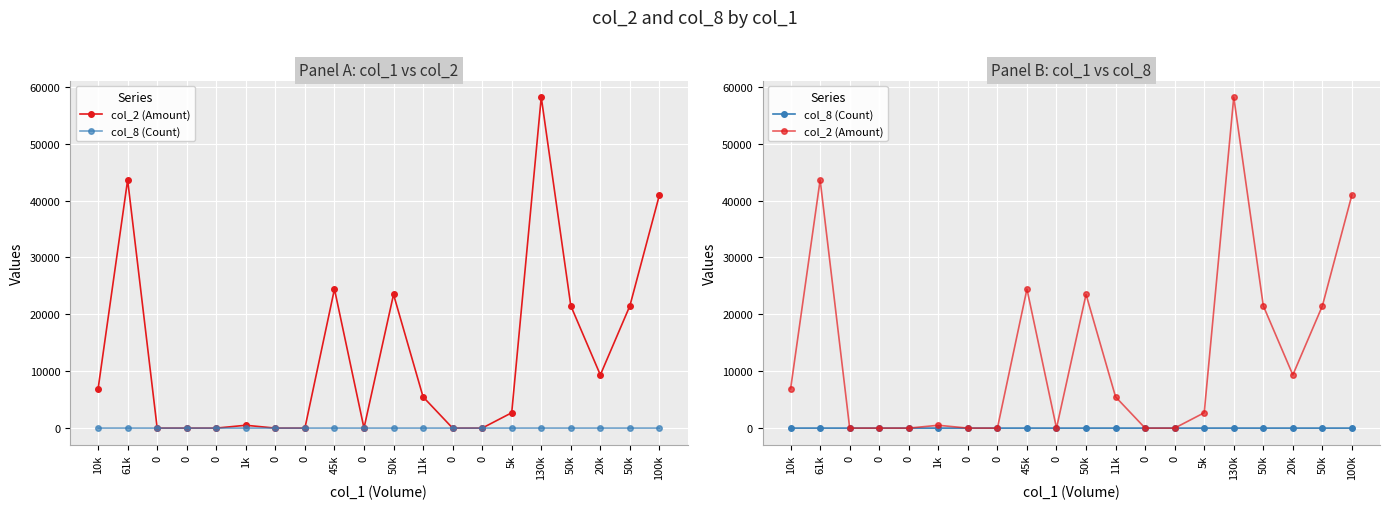

True or false: col_2 (Amount) and col_8 (Count) intersect in this chart.

False